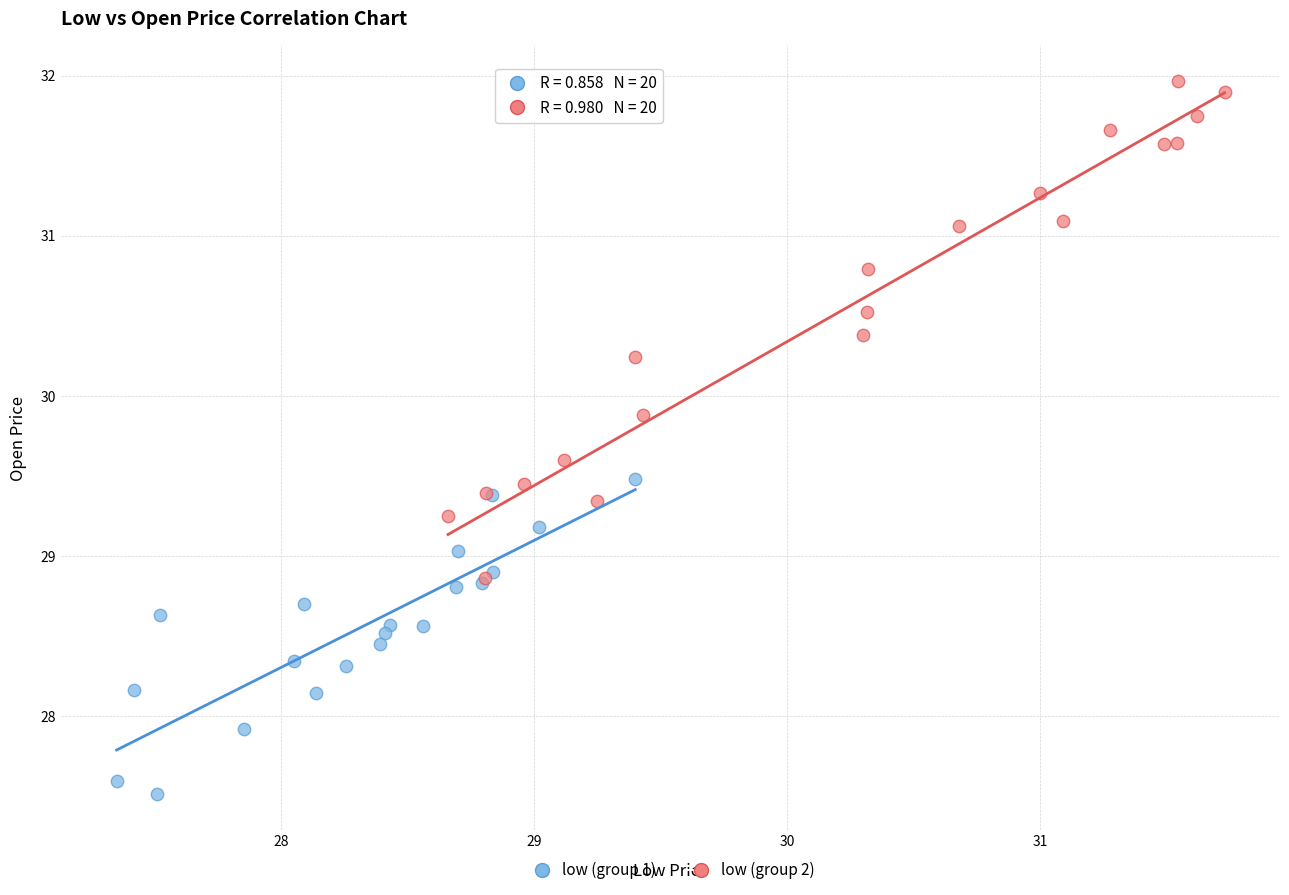

What are all the series names shown in the legend?

low (group 1), low (group 2)